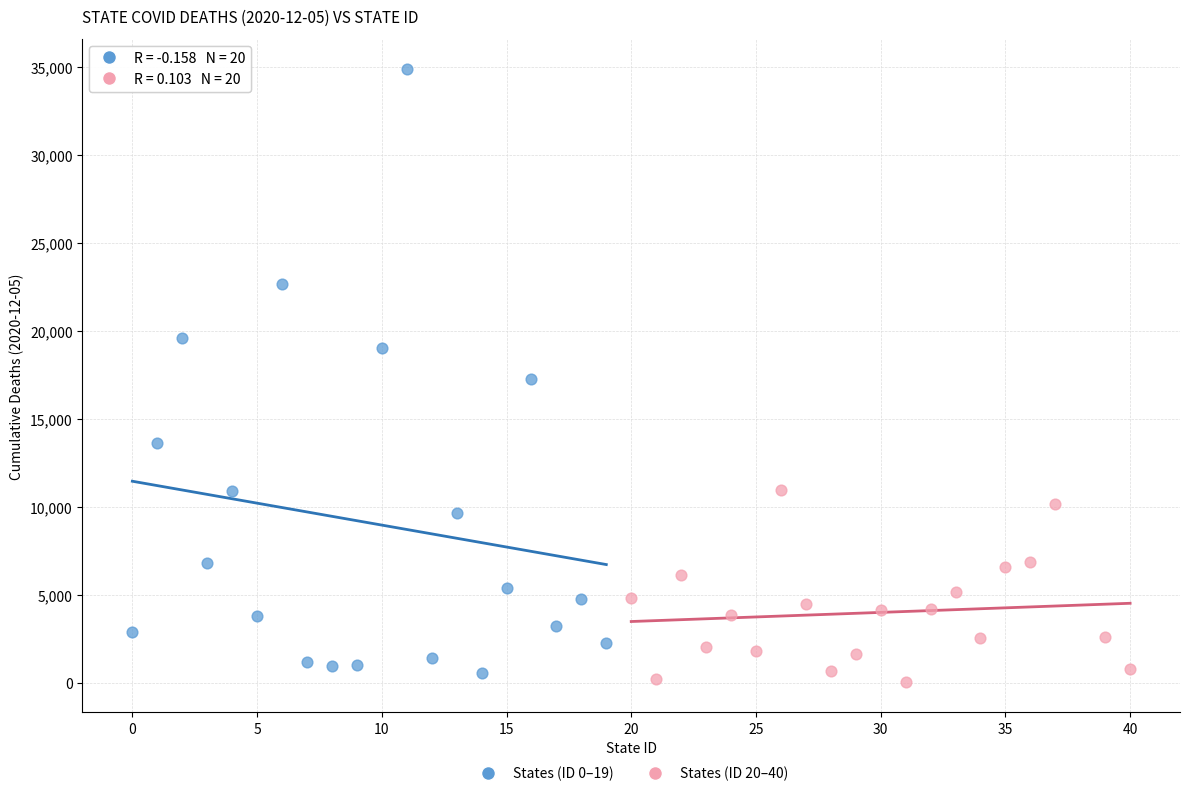

Which series has the largest Y range (max minus min)?

States (ID 0–19)